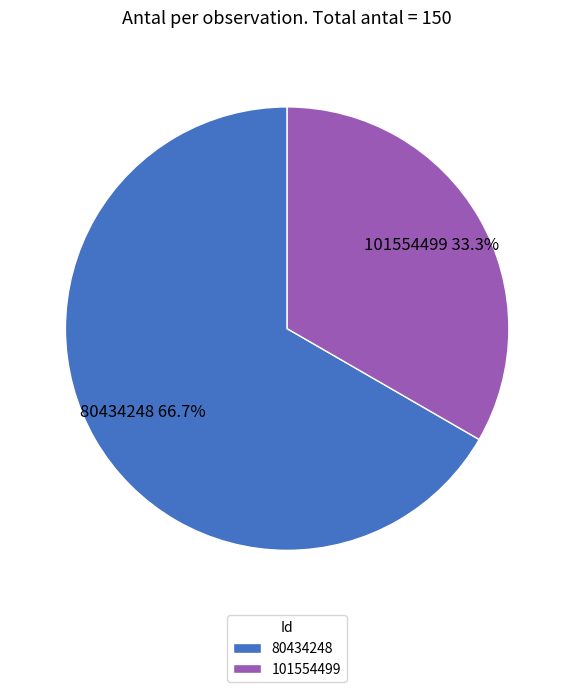

Which slice is the largest?

80434248